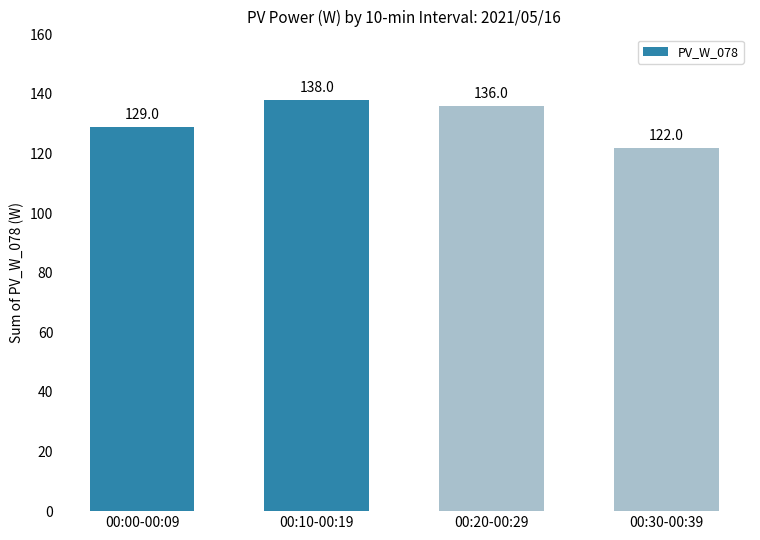

What is the average value?

131